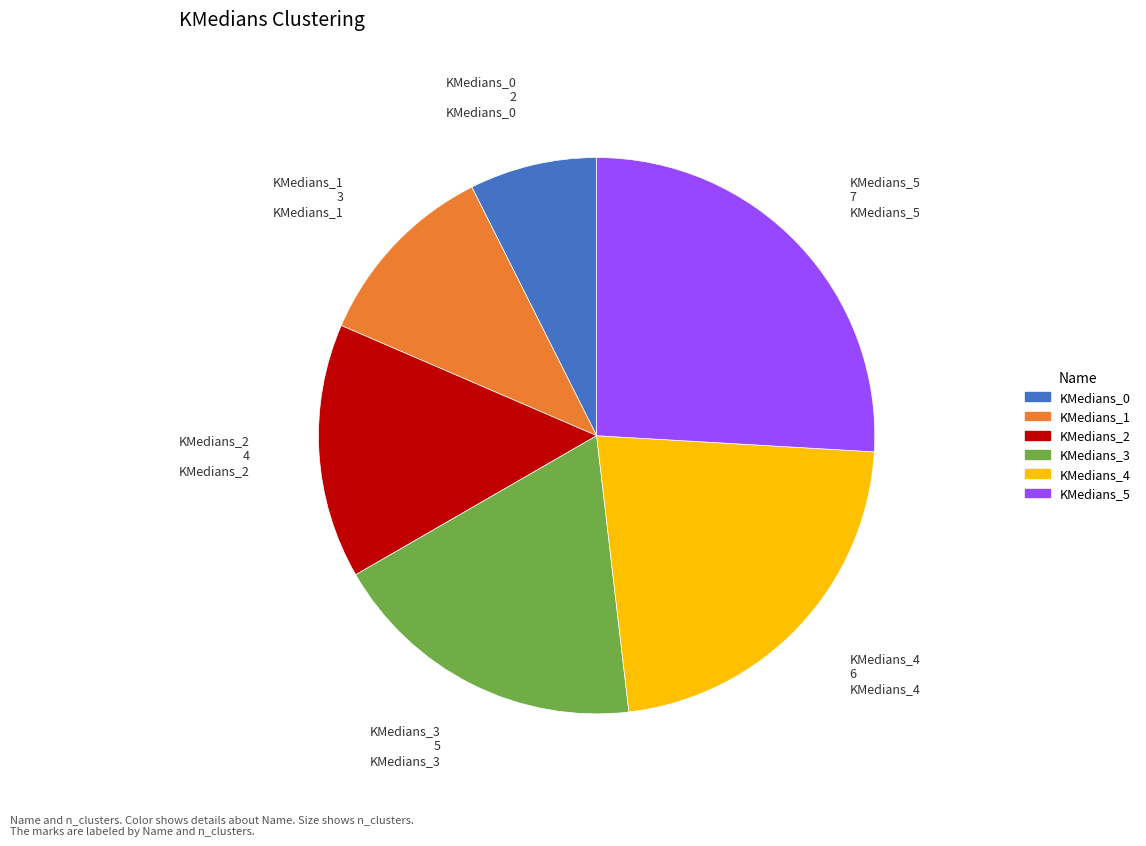

Combined, do KMedians_1 and KMedians_3 account for over 50%?

No